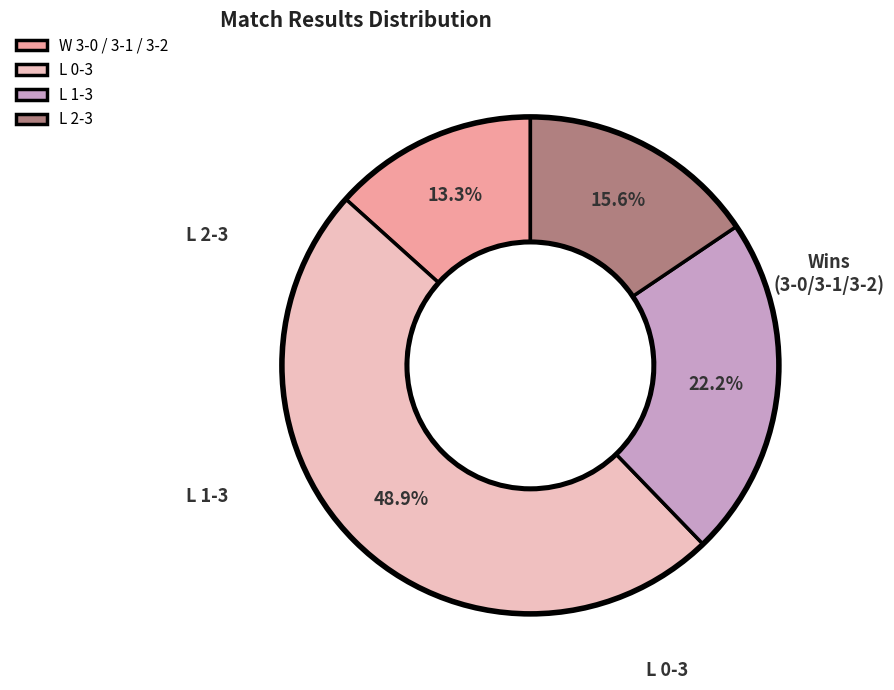

What percentage is NOT represented by L 2-3?

84.4%